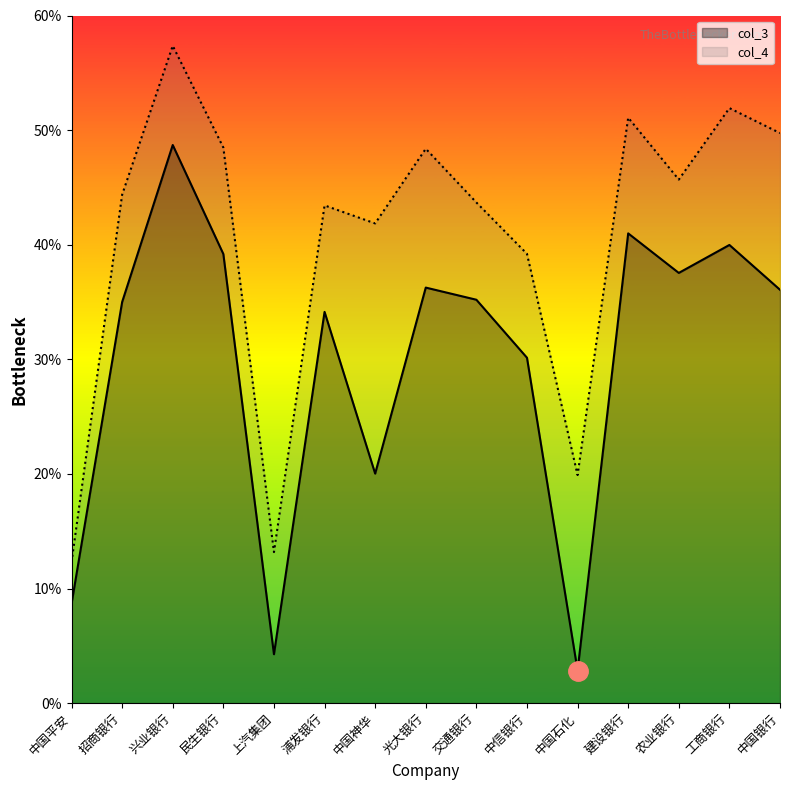

True or false: col_3 and col_4 intersect in this chart.

False